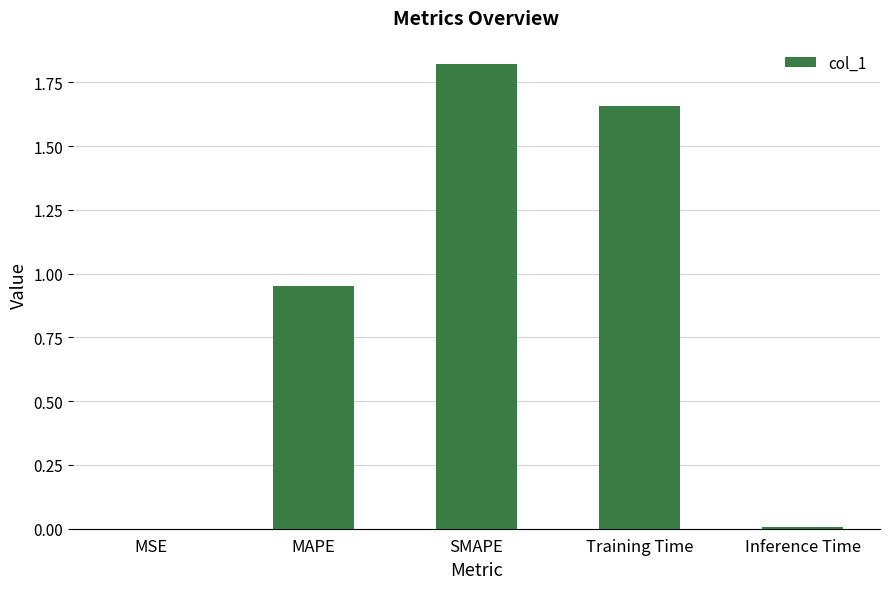

Which label corresponds to the largest value in the chart?

SMAPE